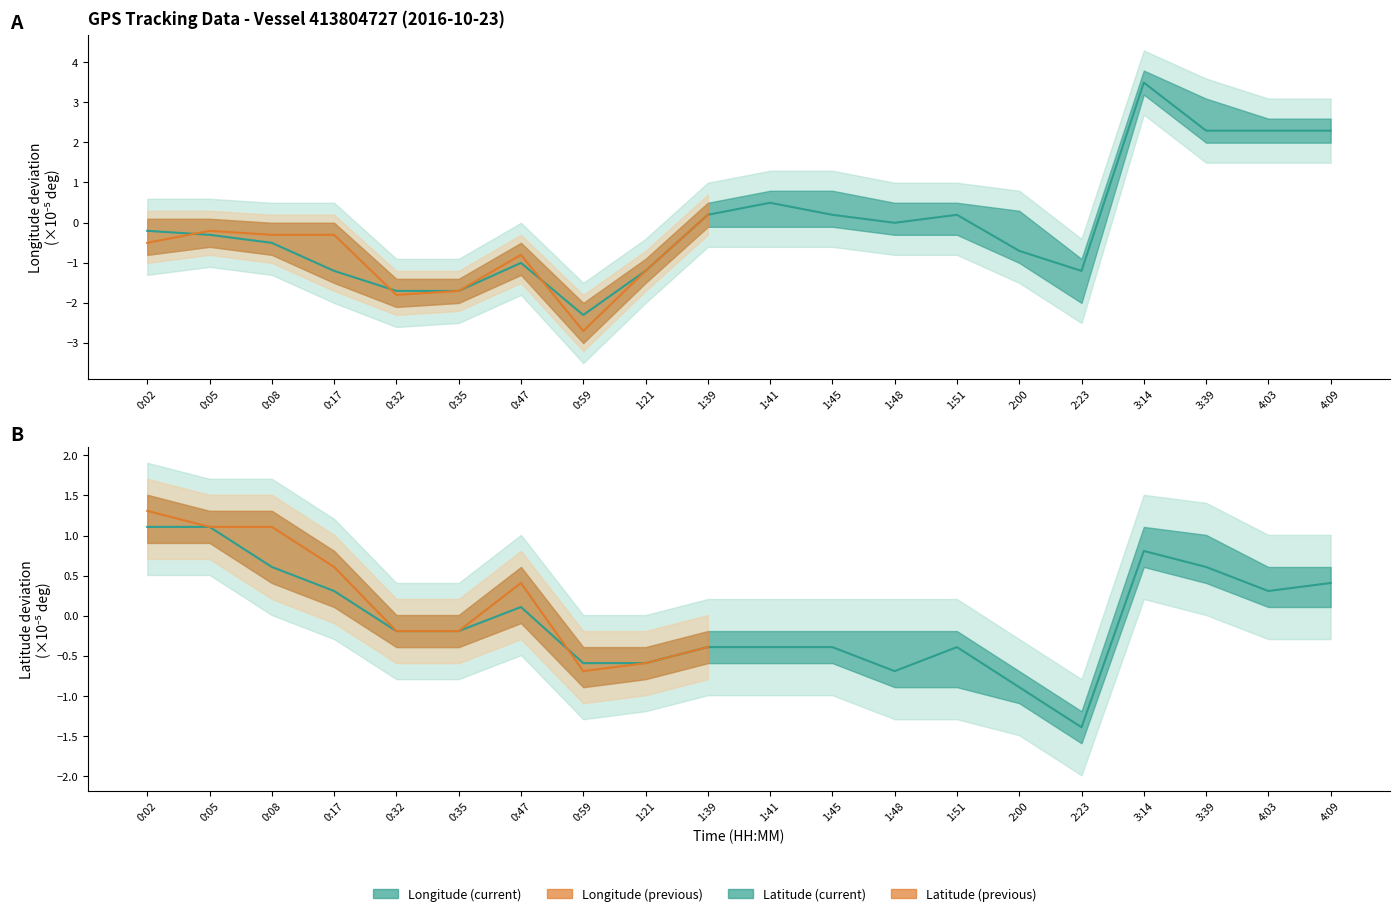

True or false: there are more than 1 points higher than both neighbors.

True